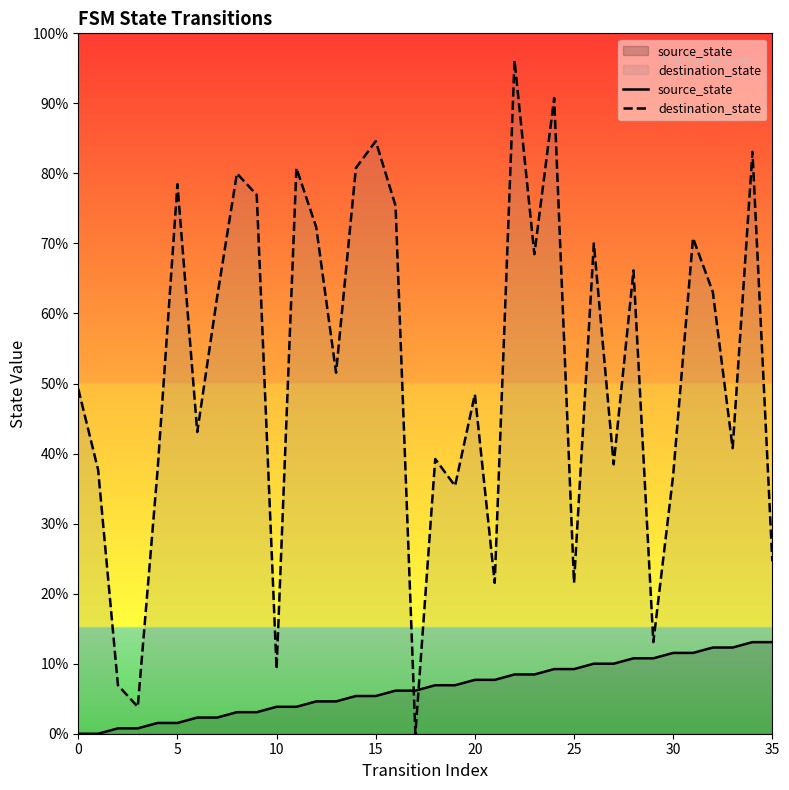

Is the value of destination_state at 13 greater than the value of source_state at 35?

Yes